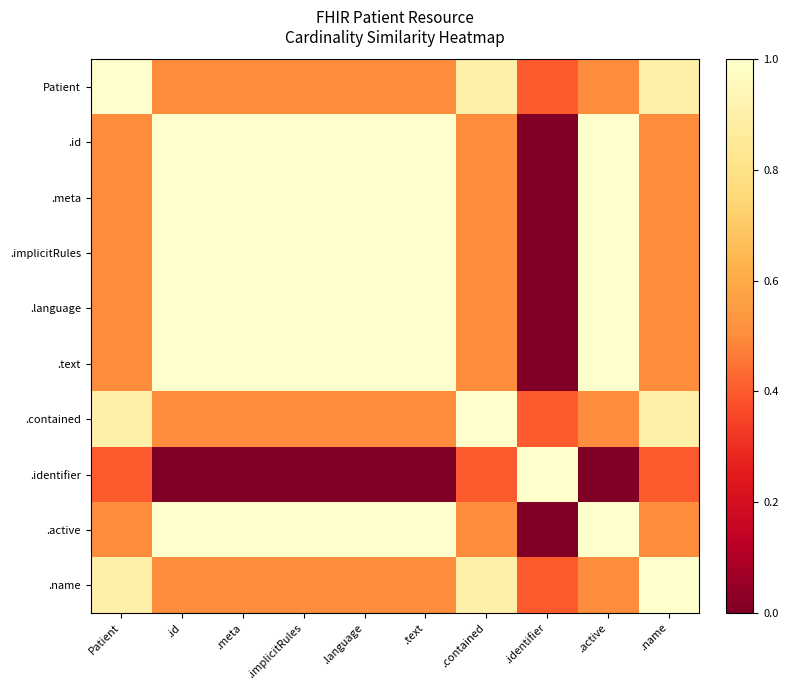

Reading left to right, what are all the values shown in this chart?

Patient: Patient=1.0	.id=0.5	.meta=0.5	.implicitRules=0.5	.language=0.5	.text=0.5	.contained=0.9	.identifier=0.4	.active=0.5	.name=0.9
.id: Patient=0.5	.id=1.0	.meta=1.0	.implicitRules=1.0	.language=1.0	.text=1.0	.contained=0.5	.identifier=0.0	.active=1.0	.name=0.5
.meta: Patient=0.5	.id=1.0	.meta=1.0	.implicitRules=1.0	.language=1.0	.text=1.0	.contained=0.5	.identifier=0.0	.active=1.0	.name=0.5
.implicitRules: Patient=0.5	.id=1.0	.meta=1.0	.implicitRules=1.0	.language=1.0	.text=1.0	.contained=0.5	.identifier=0.0	.active=1.0	.name=0.5
.language: Patient=0.5	.id=1.0	.meta=1.0	.implicitRules=1.0	.language=1.0	.text=1.0	.contained=0.5	.identifier=0.0	.active=1.0	.name=0.5
.text: Patient=0.5	.id=1.0	.meta=1.0	.implicitRules=1.0	.language=1.0	.text=1.0	.contained=0.5	.identifier=0.0	.active=1.0	.name=0.5
.contained: Patient=0.9	.id=0.5	.meta=0.5	.implicitRules=0.5	.language=0.5	.text=0.5	.contained=1.0	.identifier=0.4	.active=0.5	.name=0.9
.identifier: Patient=0.4	.id=0.0	.meta=0.0	.implicitRules=0.0	.language=0.0	.text=0.0	.contained=0.4	.identifier=1.0	.active=0.0	.name=0.4
.active: Patient=0.5	.id=1.0	.meta=1.0	.implicitRules=1.0	.language=1.0	.text=1.0	.contained=0.5	.identifier=0.0	.active=1.0	.name=0.5
.name: Patient=0.9	.id=0.5	.meta=0.5	.implicitRules=0.5	.language=0.5	.text=0.5	.contained=0.9	.identifier=0.4	.active=0.5	.name=1.0